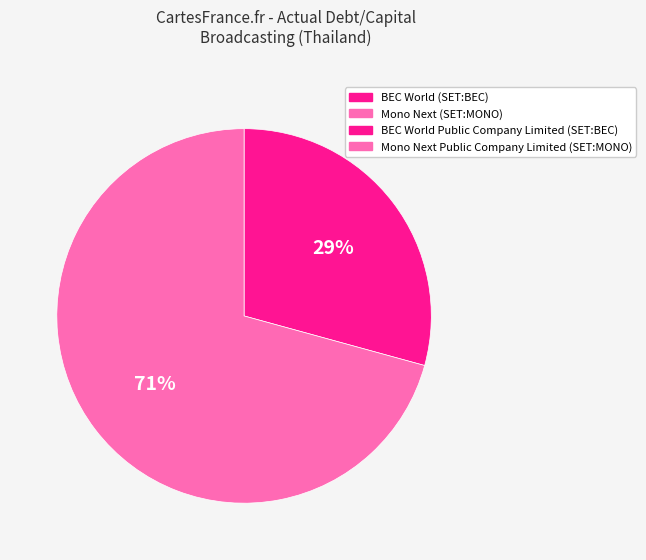

Is there a majority slice in this chart?

Yes